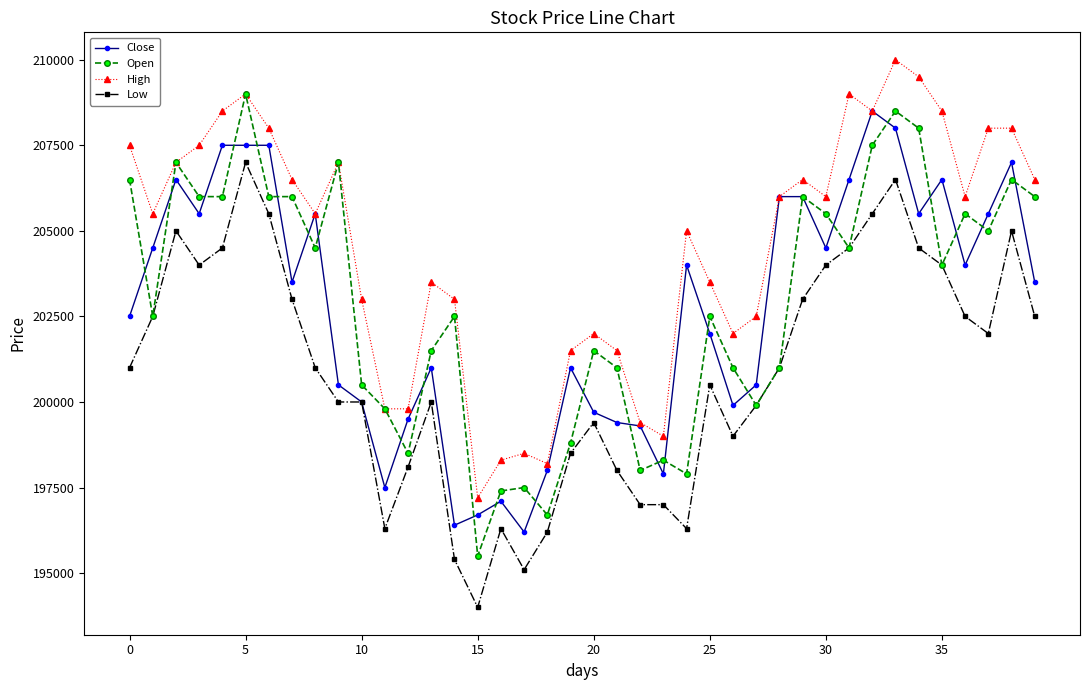

What is the greatest value displayed?

210000